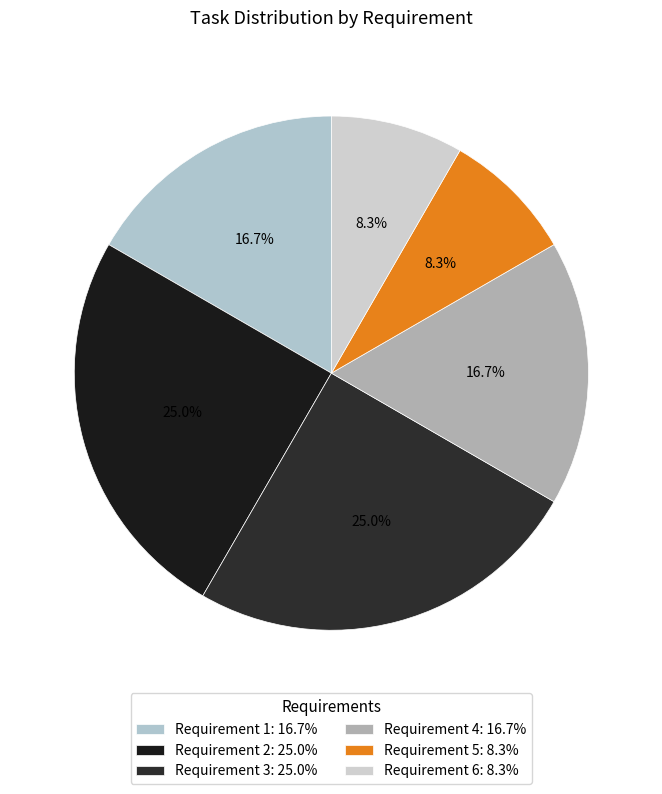

Count the number of slices in the pie.

6